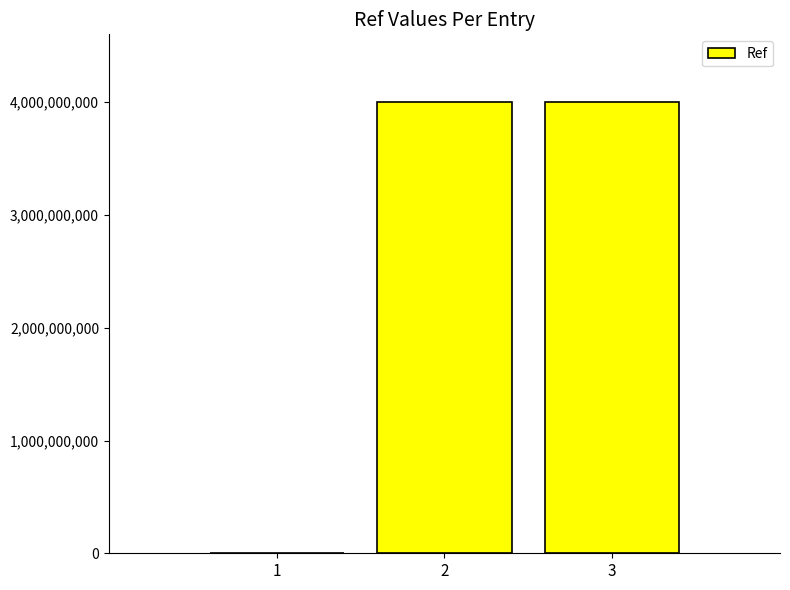

The value at 3 is 7103949361. True or false?

False